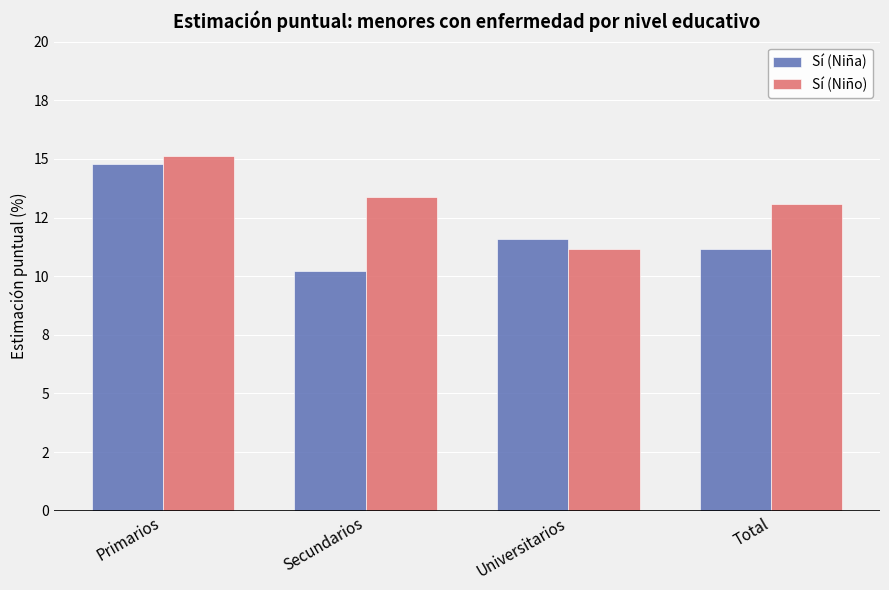

Reading left to right, list all the values displayed in this chart.

Sí (Niña): 14.8	10.2	11.6	11.2
Sí (Niño): 15.1	13.4	11.2	13.1